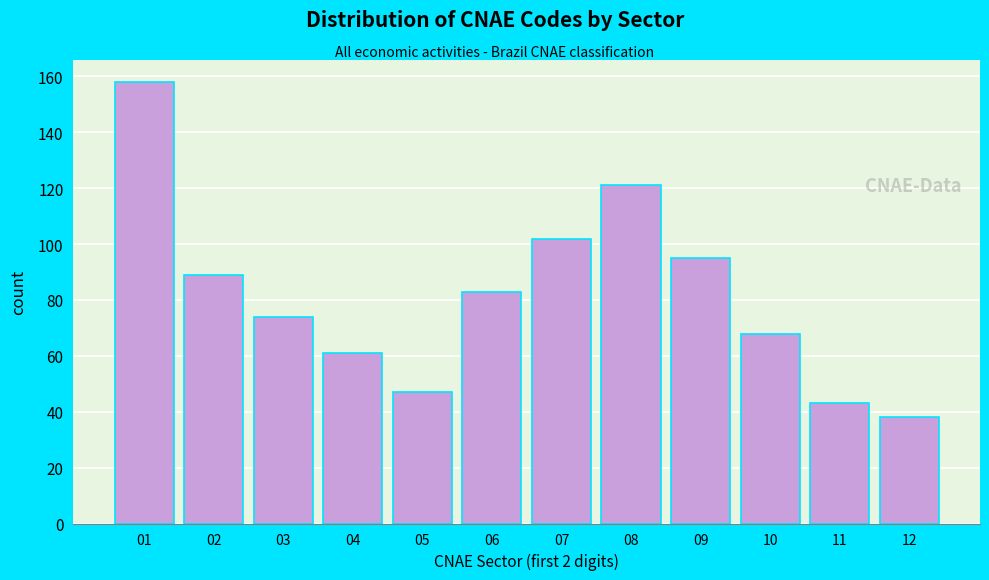

Reading left to right, transcribe all the data shown in this chart.

158	89	74	61	47	83	102	121	95	68	43	38